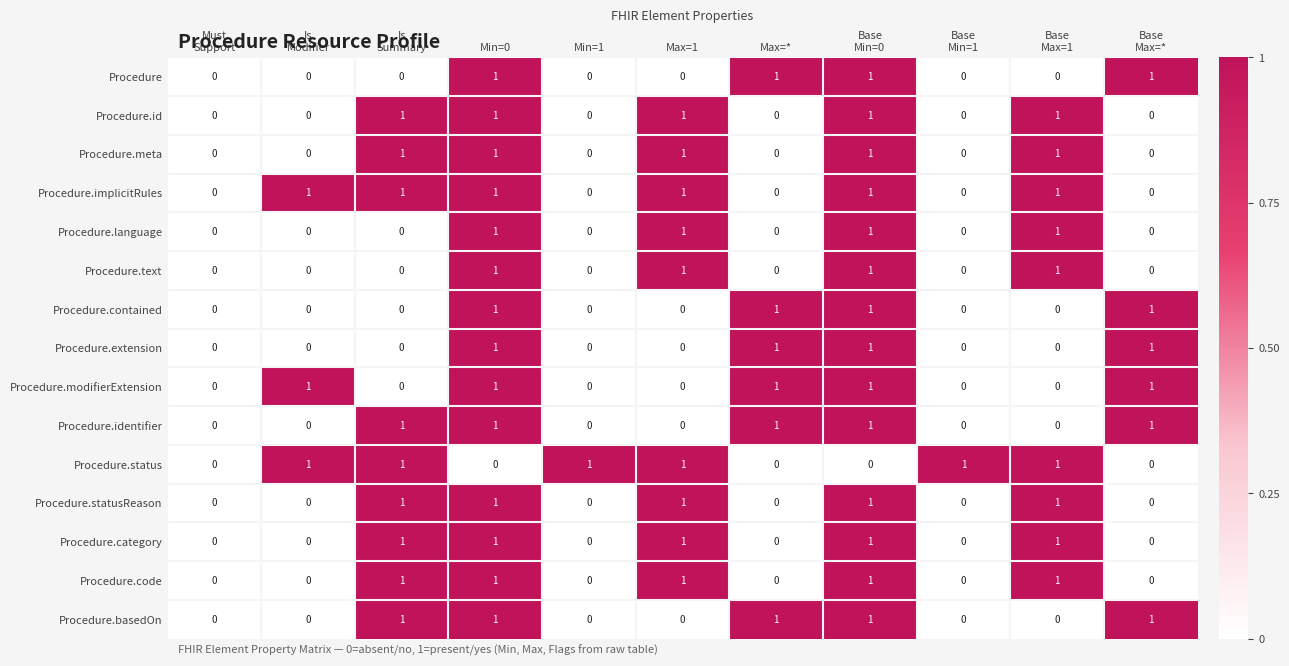

What is the sum of all Procedure values?

4